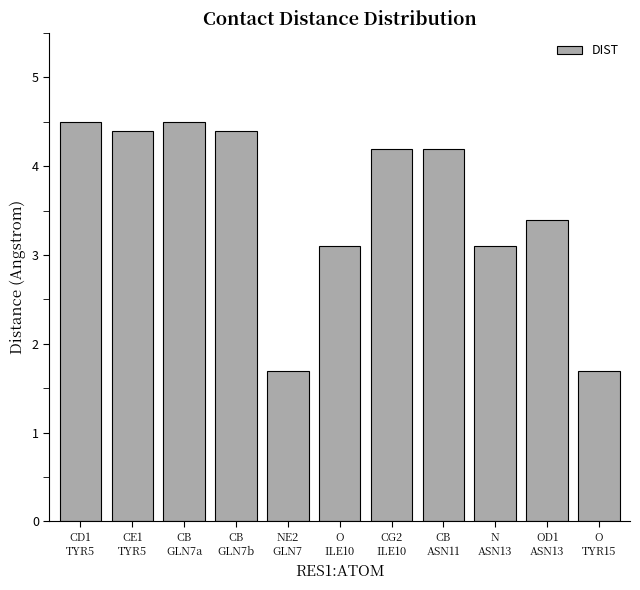

What is the average value?

3.6